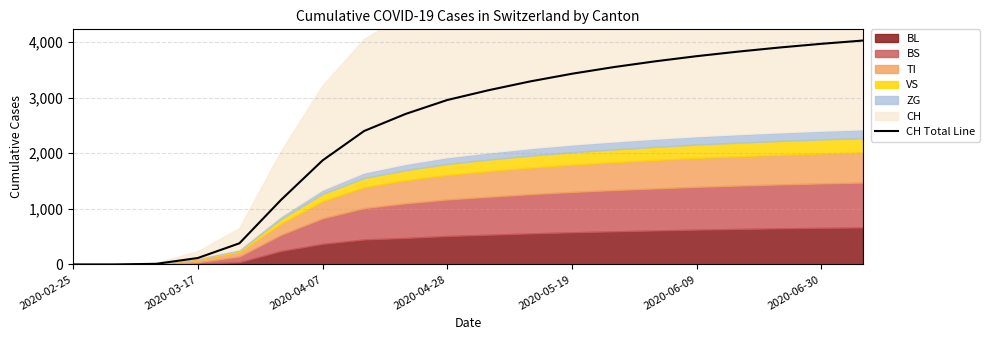

True or false: the data has more than 0 interior local peaks.

False